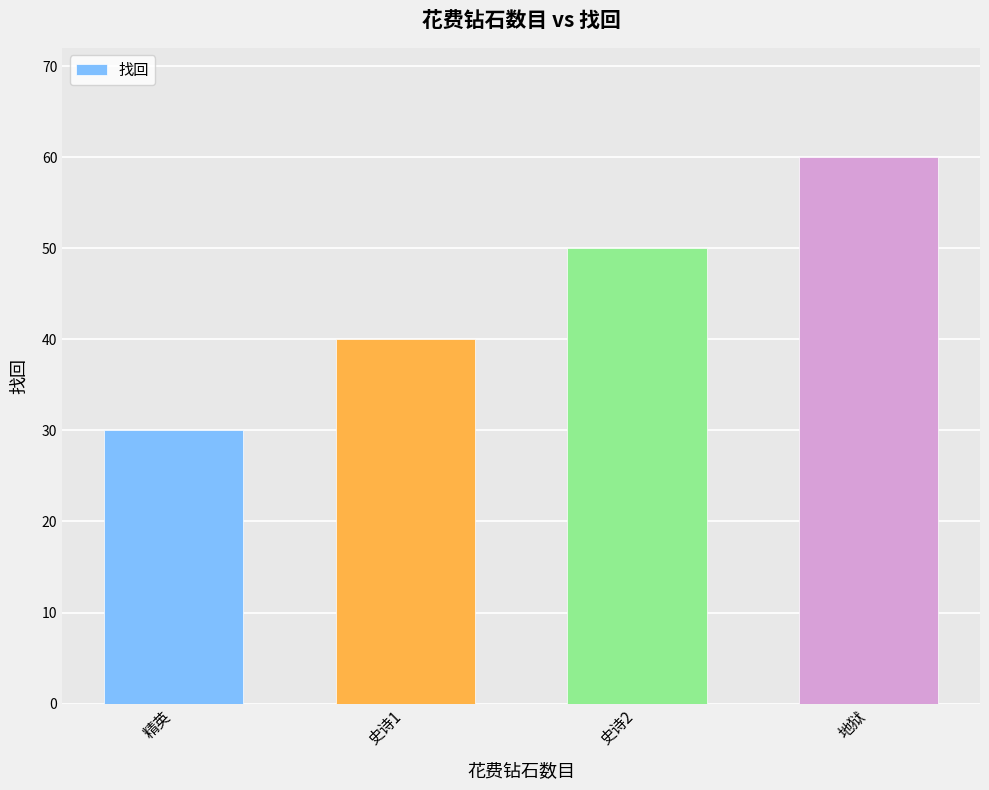

What is the change in value from 史诗1 to 史诗2?

+10